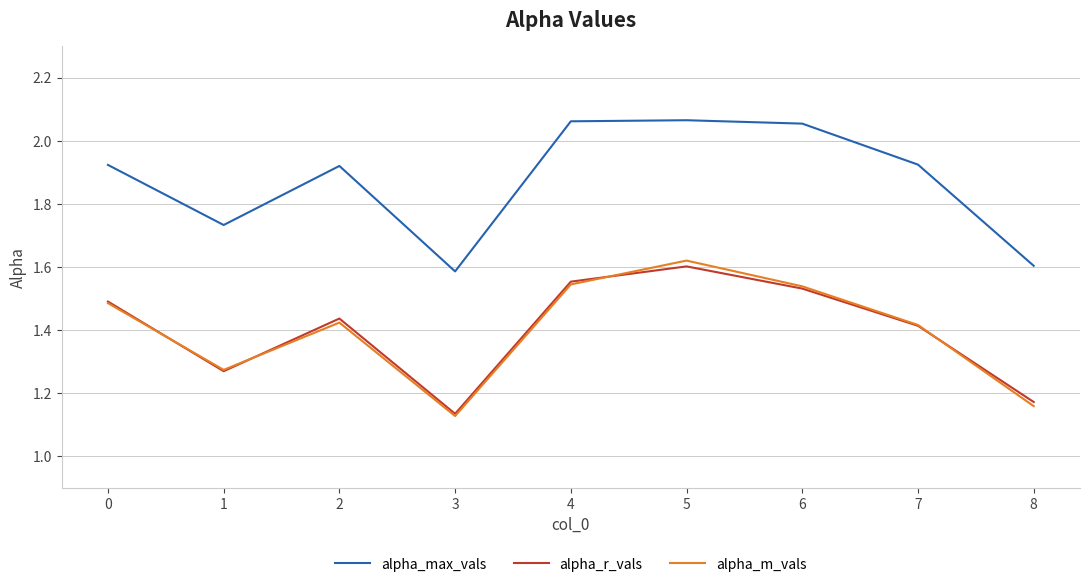

What is the difference between the second highest and minimum values in the alpha_r_vals series?

0.4